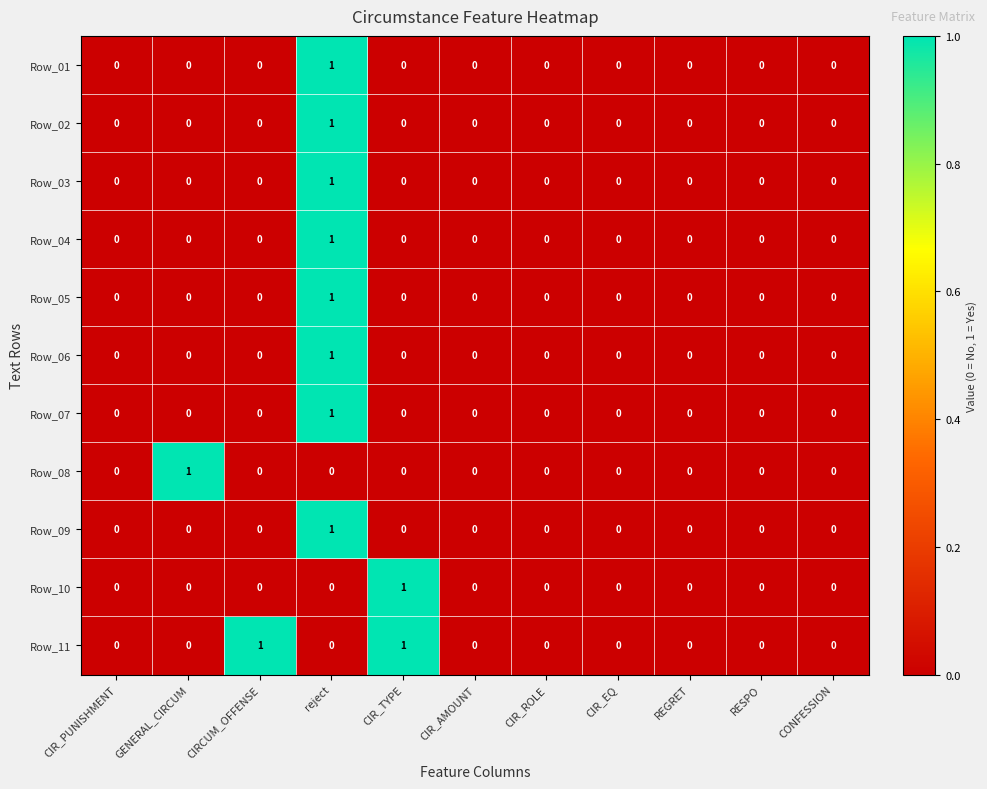

What is the maximum value shown in the chart?

1